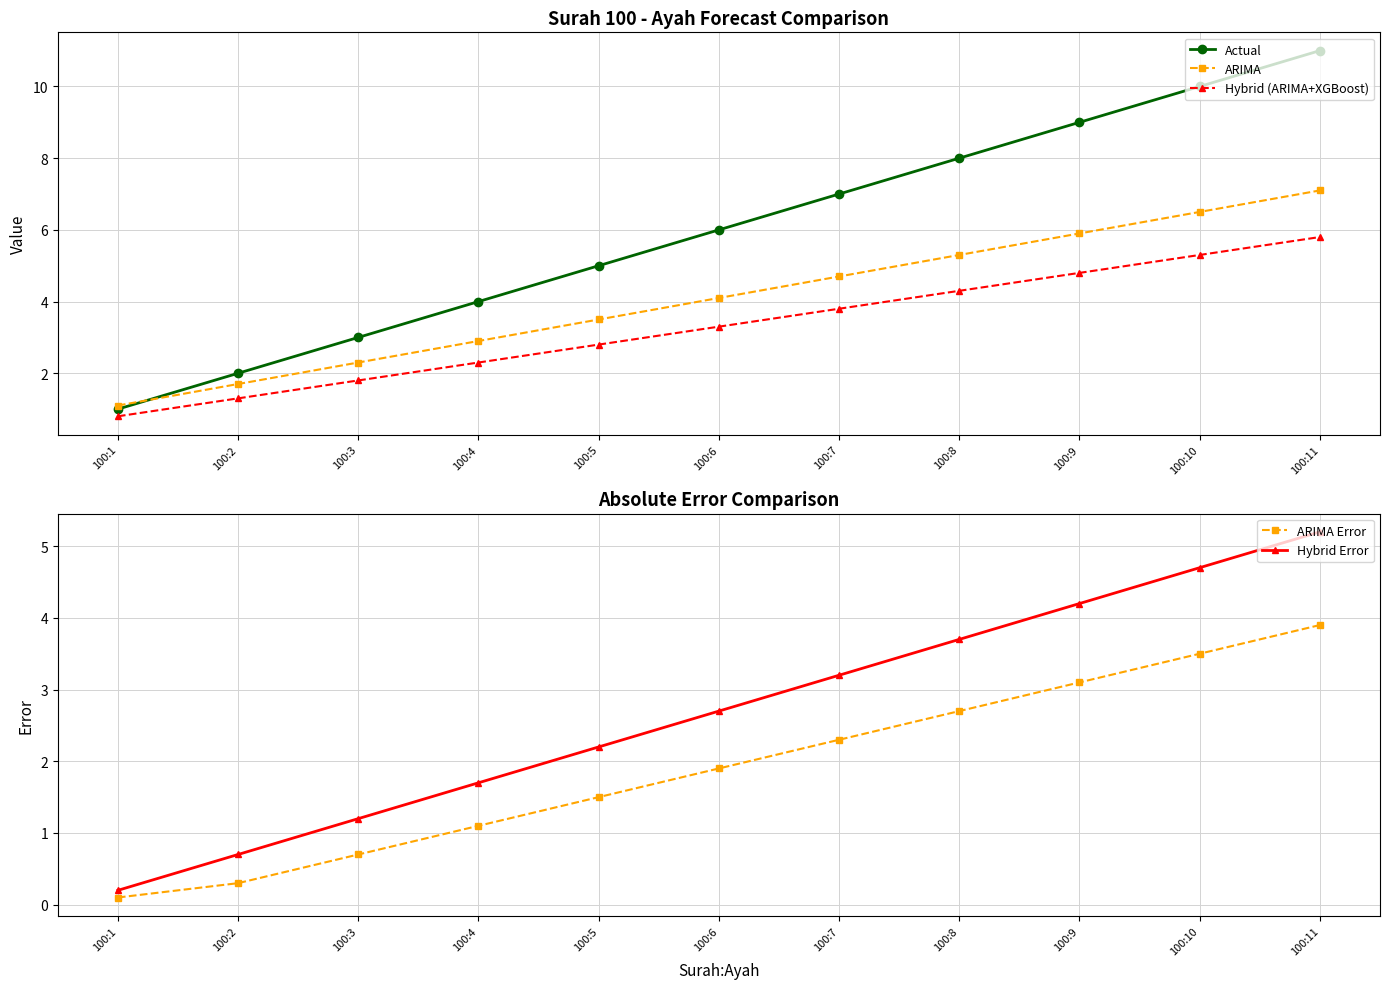

True or false: ARIMA Error and ARIMA cross at least once.

False